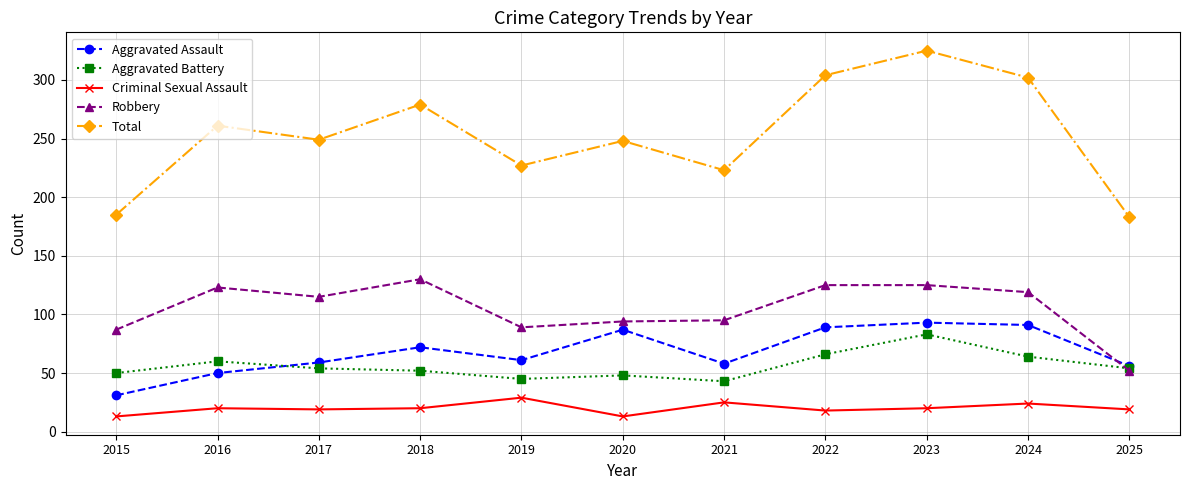

Is it true that Total equals 302 at 2024?

True